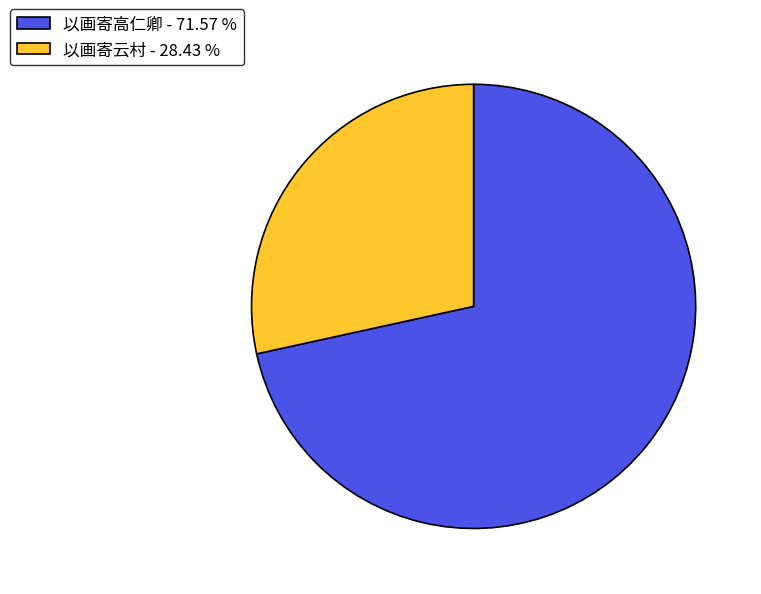

What is the largest slice in the pie chart?

以画寄高仁卿